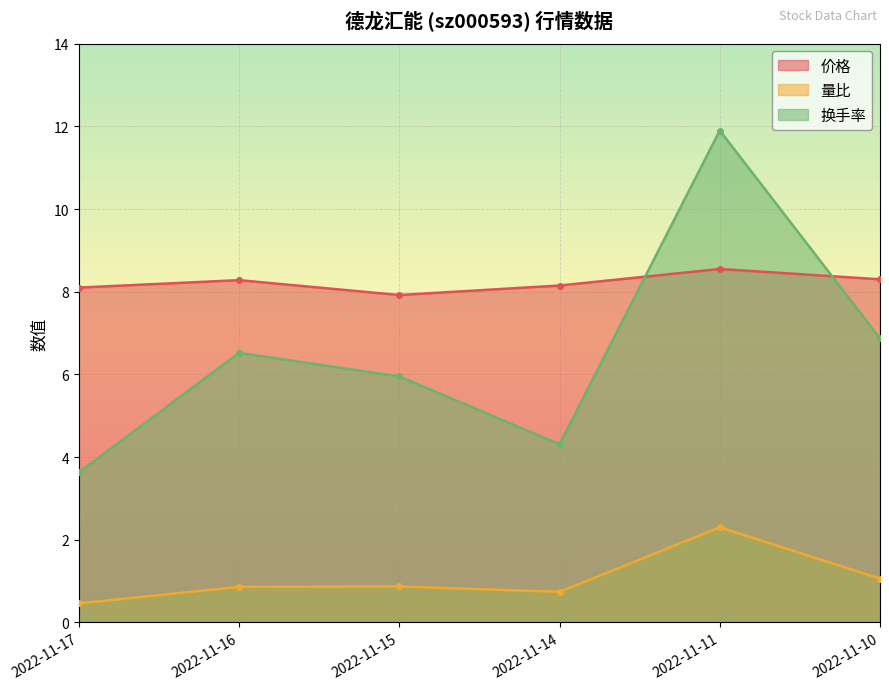

What is the sum of the 换手率 values at 2022-11-16 and 2022-11-15?

12.5